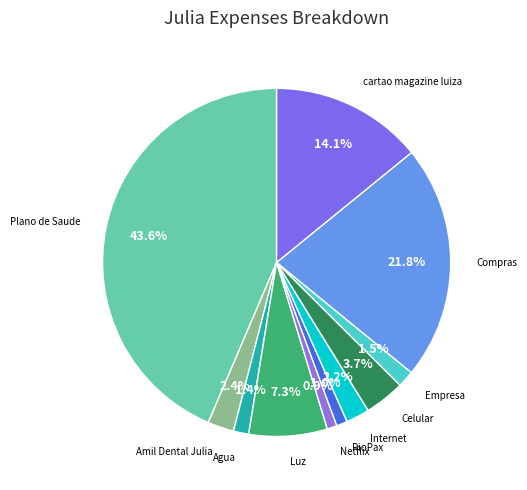

Is the sum of Empresa and Netflix greater than half?

No